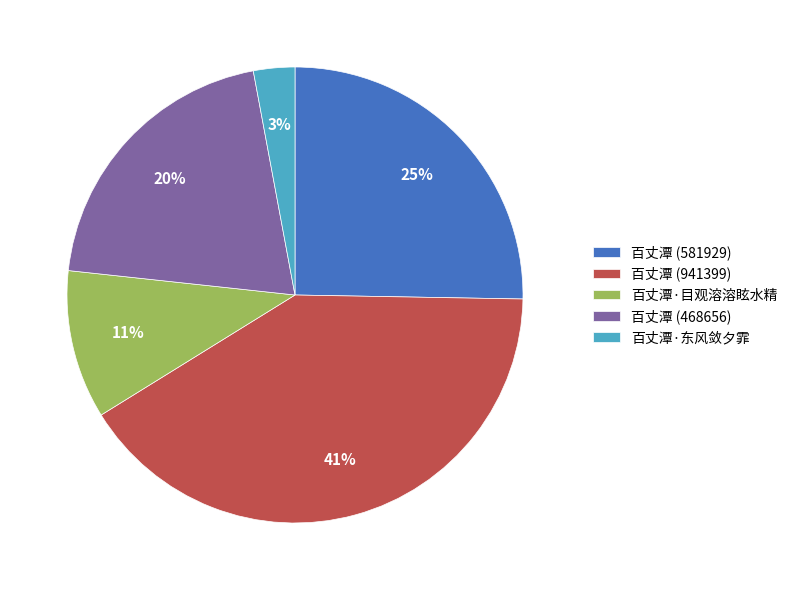

To the nearest percent, what is the difference between the largest and smallest slice percentages?

38%